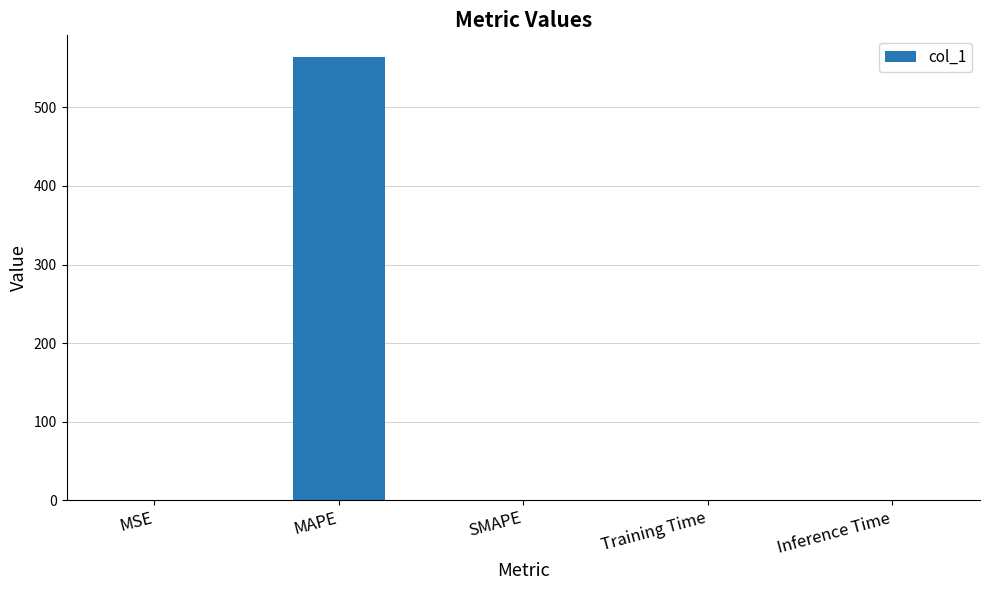

What is the maximum value shown in the chart?

563.6